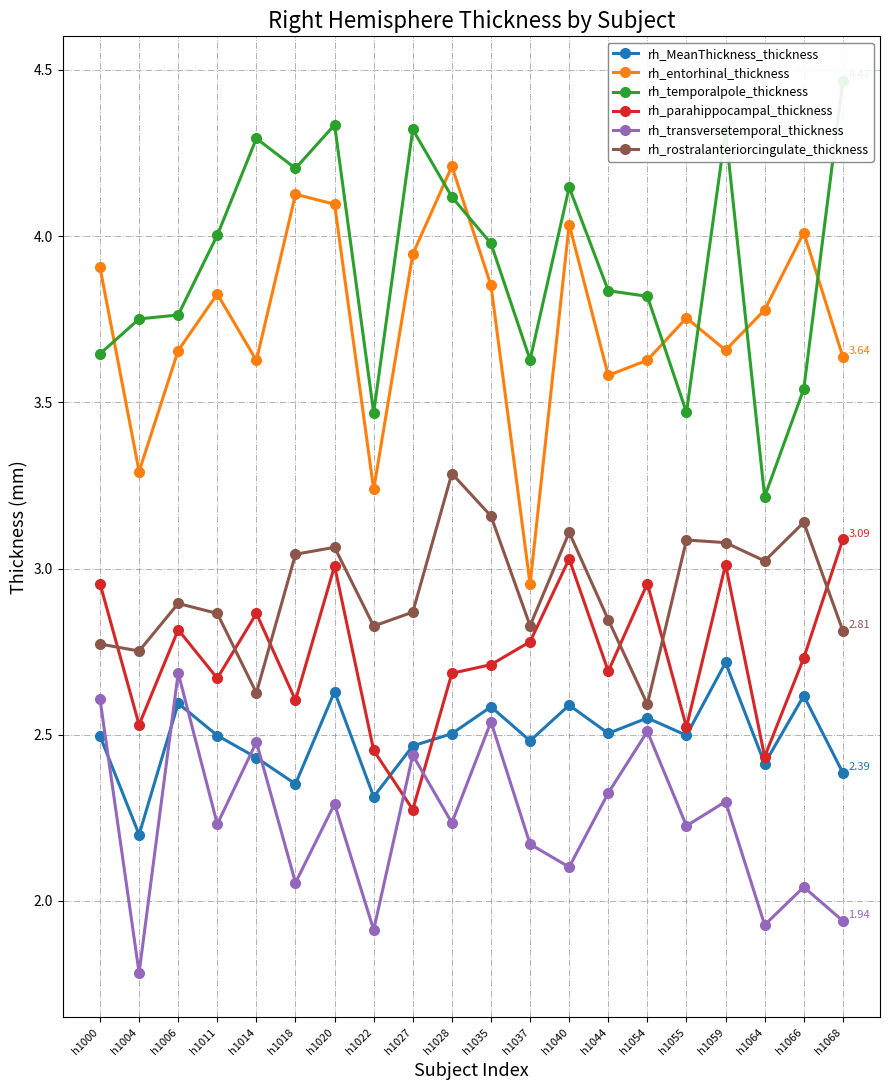

At which category does the chart reach its minimum across all series?

h1004